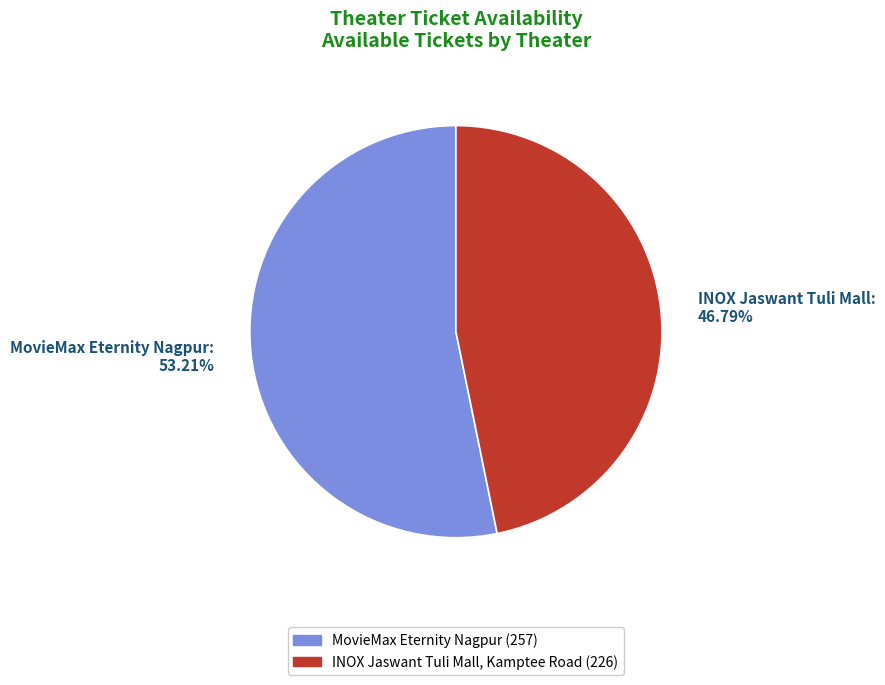

Which category has the smallest portion of the pie?

INOX Jaswant Tuli Mall, Kamptee Road